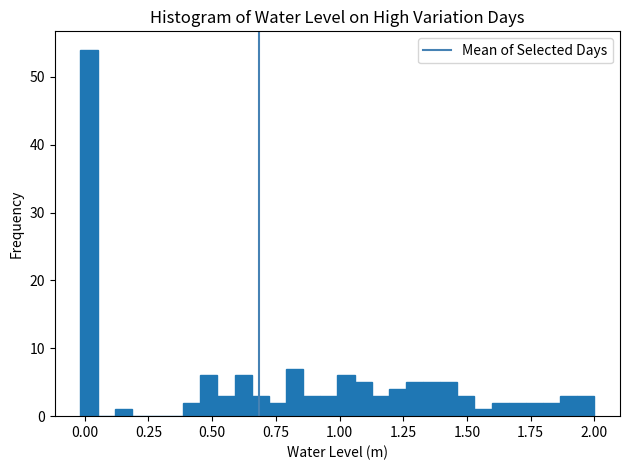

Read against the x-axis, roughly where is the centre of the tallest bar?

0.00